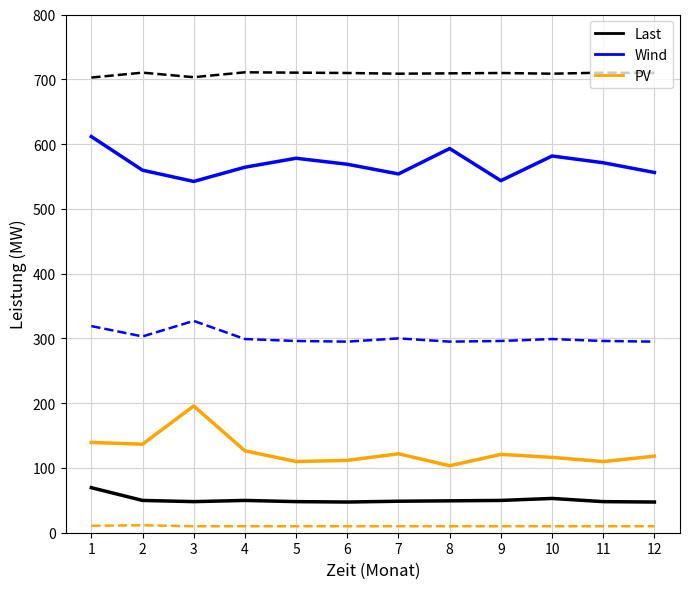

What is the greatest value displayed?

710.8